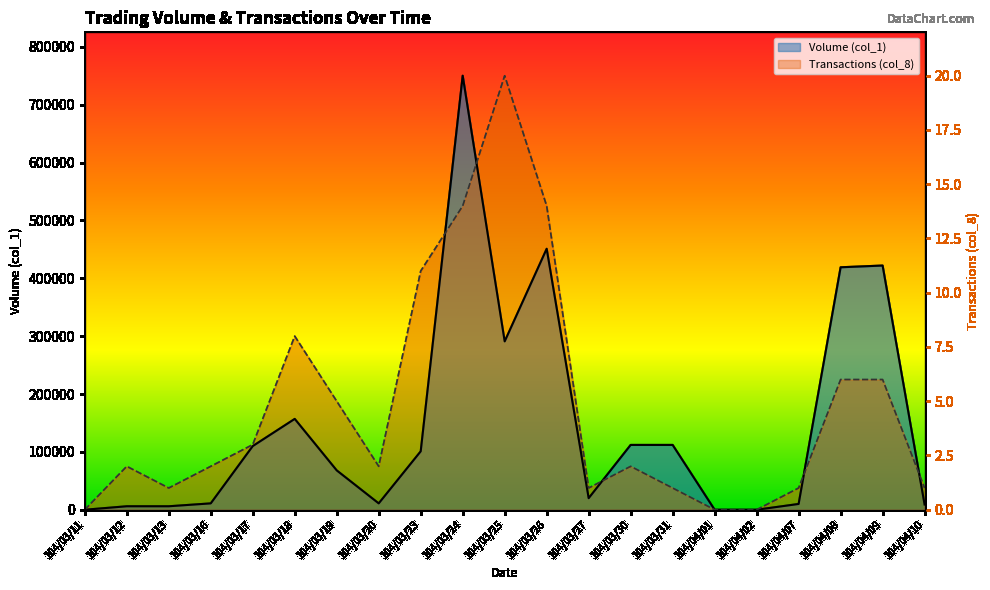

How many series are shown in this chart?

2